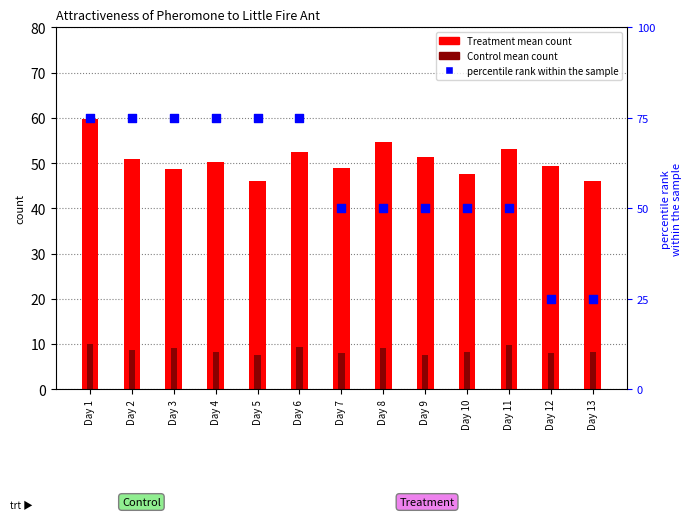

Which series contains the lowest Y value?

Control mean count